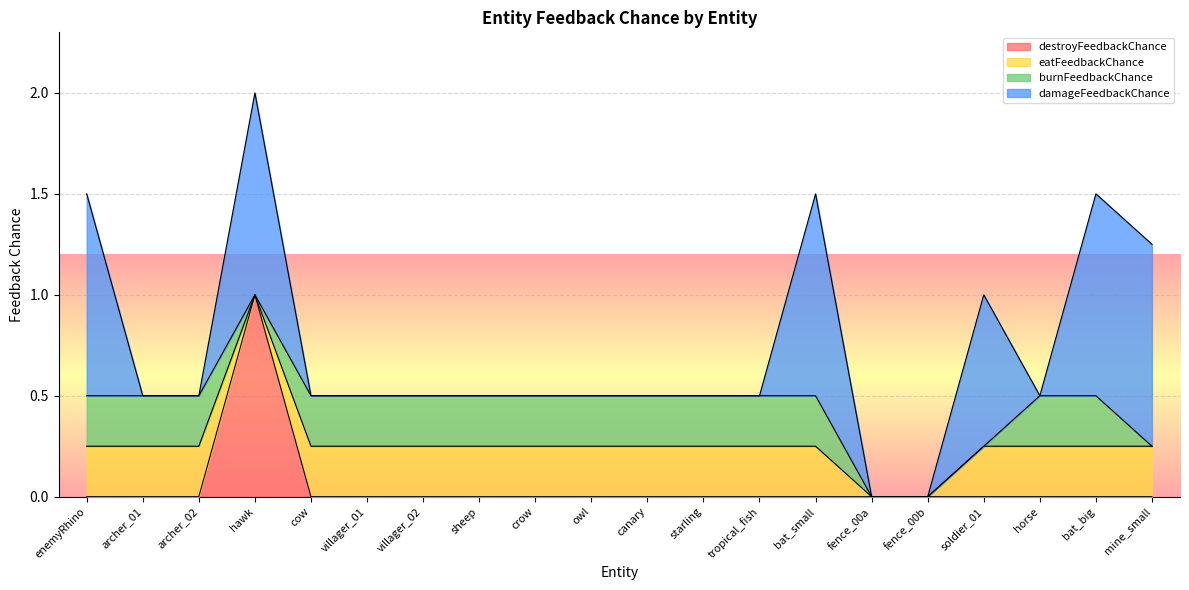

How many burnFeedbackChance values are between 0 and 1?

20